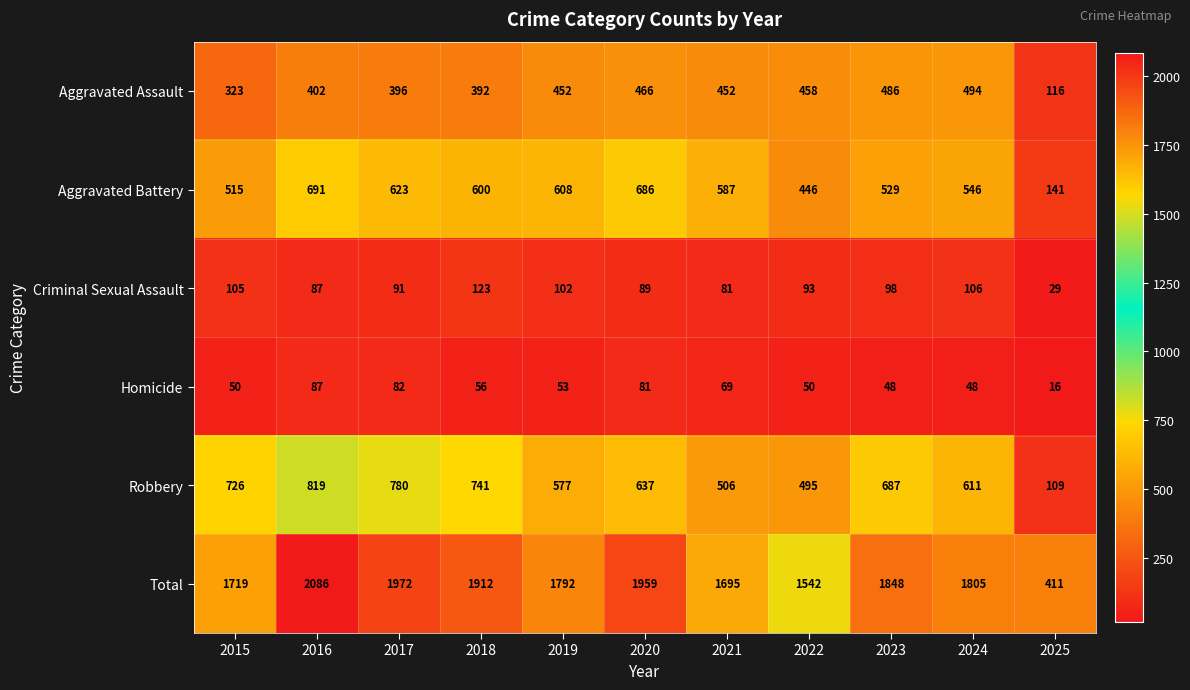

Which series has the largest total across all categories?

Total